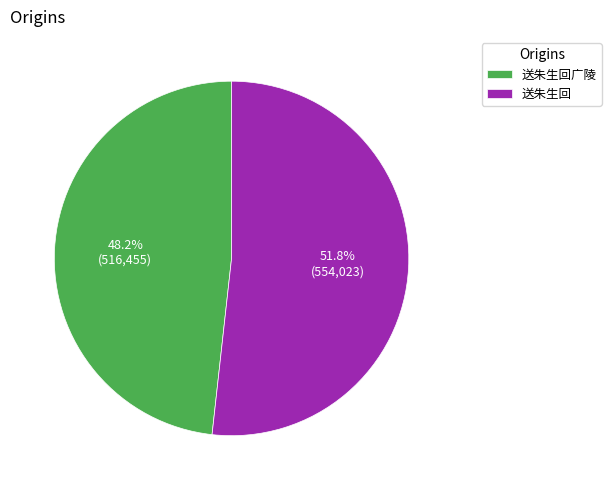

To the nearest percent, what portion does 送朱生回广陵 represent?

48%